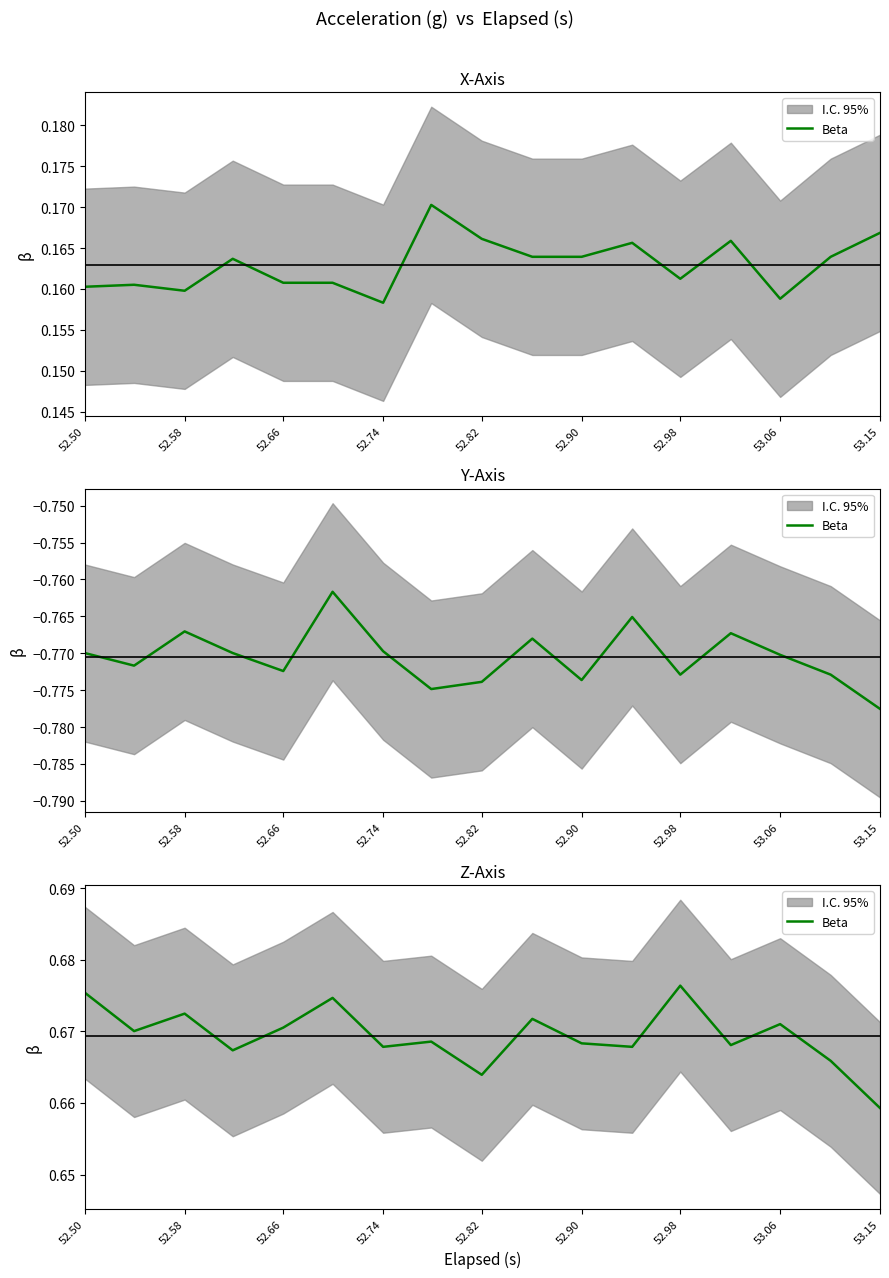

Which category has the highest value across all series?

52.98